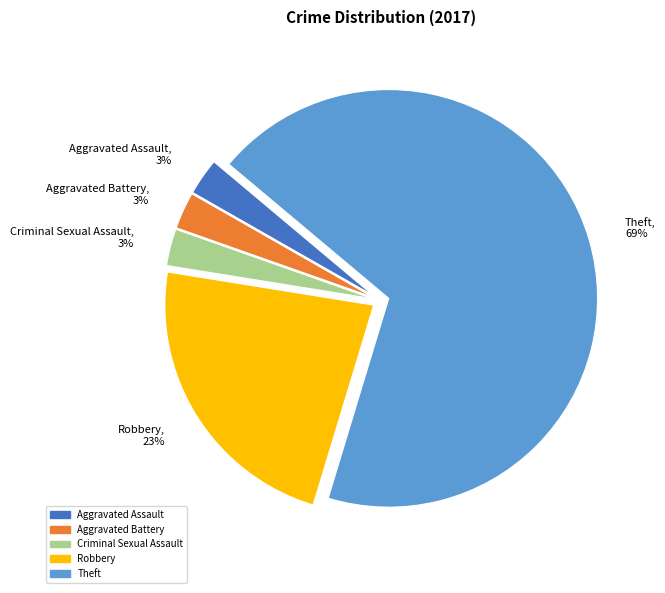

Which has a higher value, Aggravated Battery, 3% or Theft, 69%?

Theft, 69%